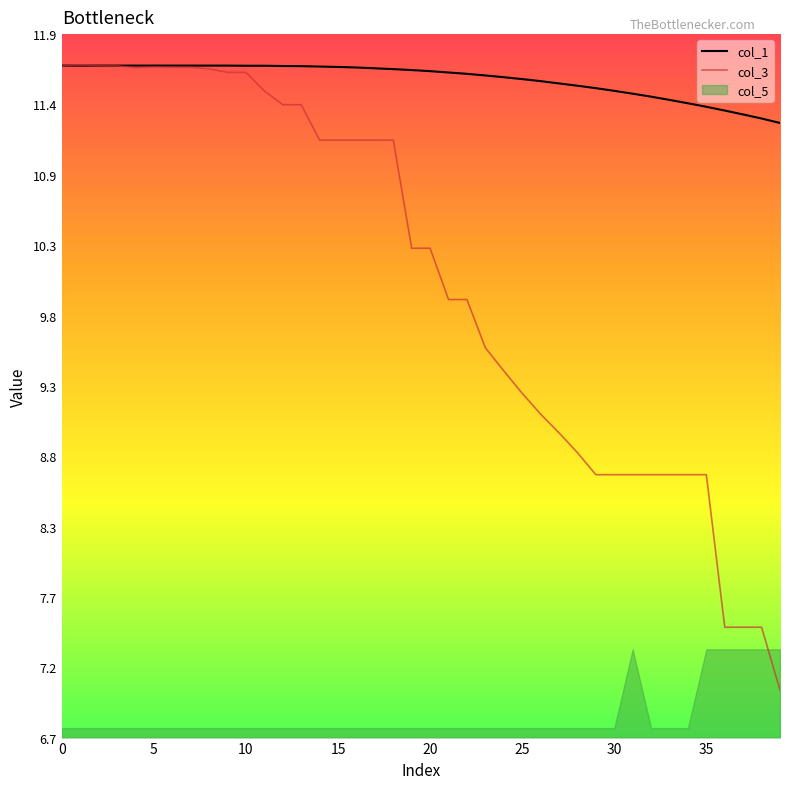

True or false: col_1 and col_3 intersect in this chart.

False